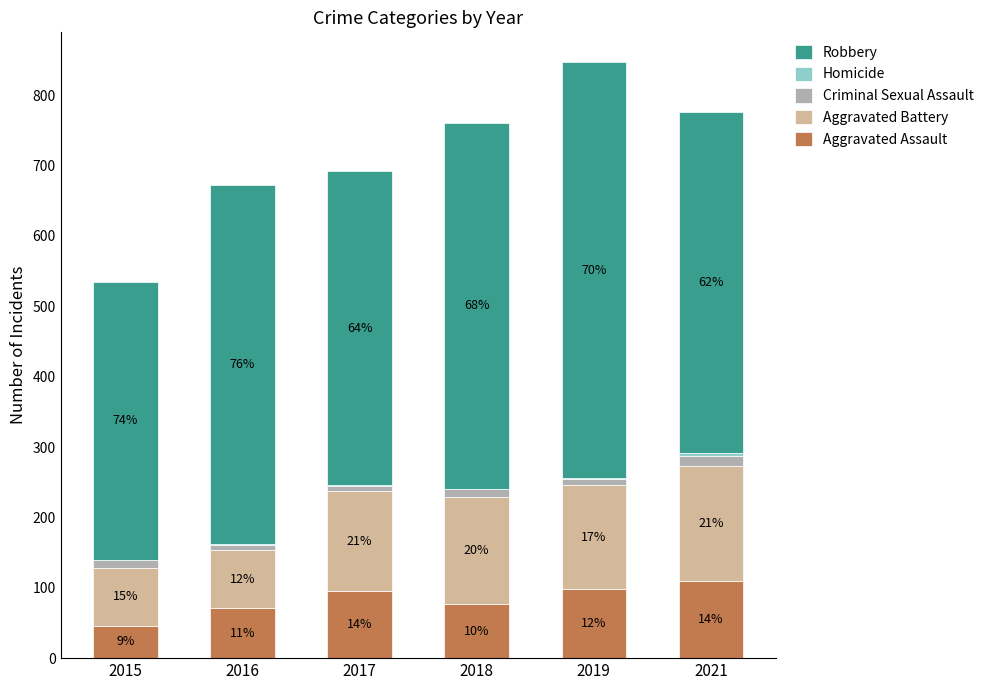

Where is Homicide nearest to the value 2?

2019